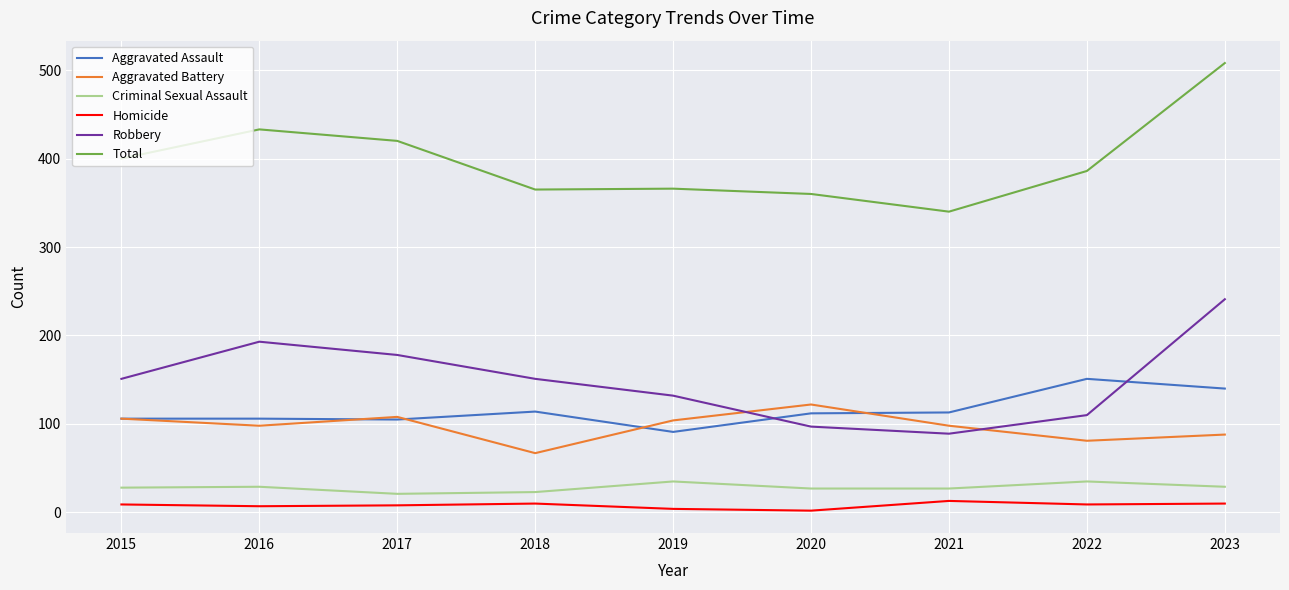

What is the approximate value of Criminal Sexual Assault at 2018, to the nearest 10?

20